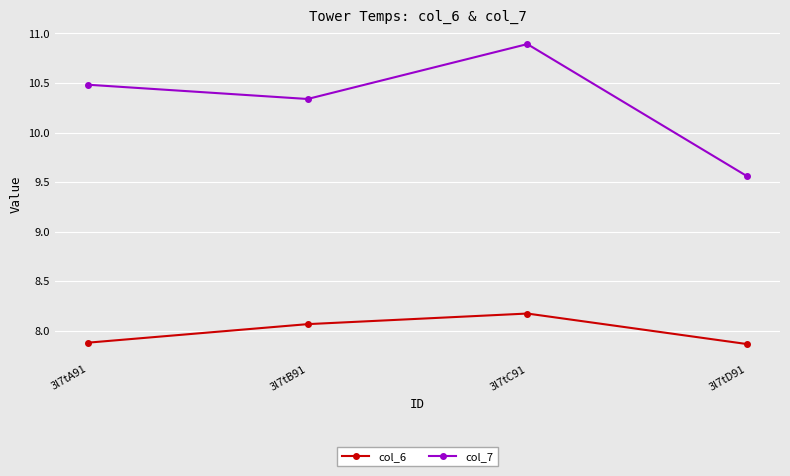

How many lines are shown in the chart?

2